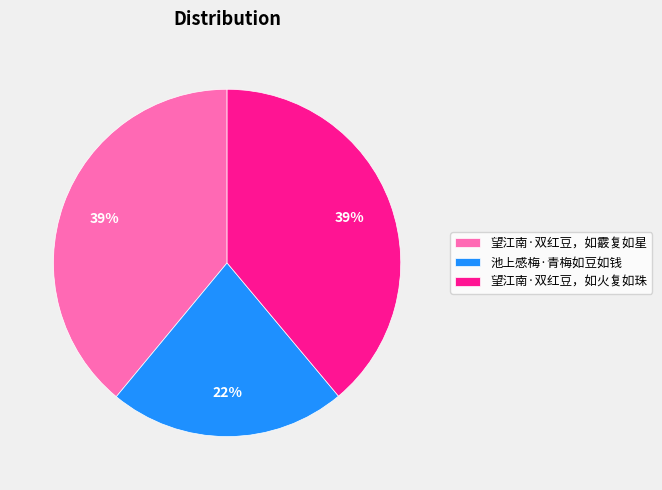

What is the smallest slice in the pie chart?

池上感梅·青梅如豆如钱